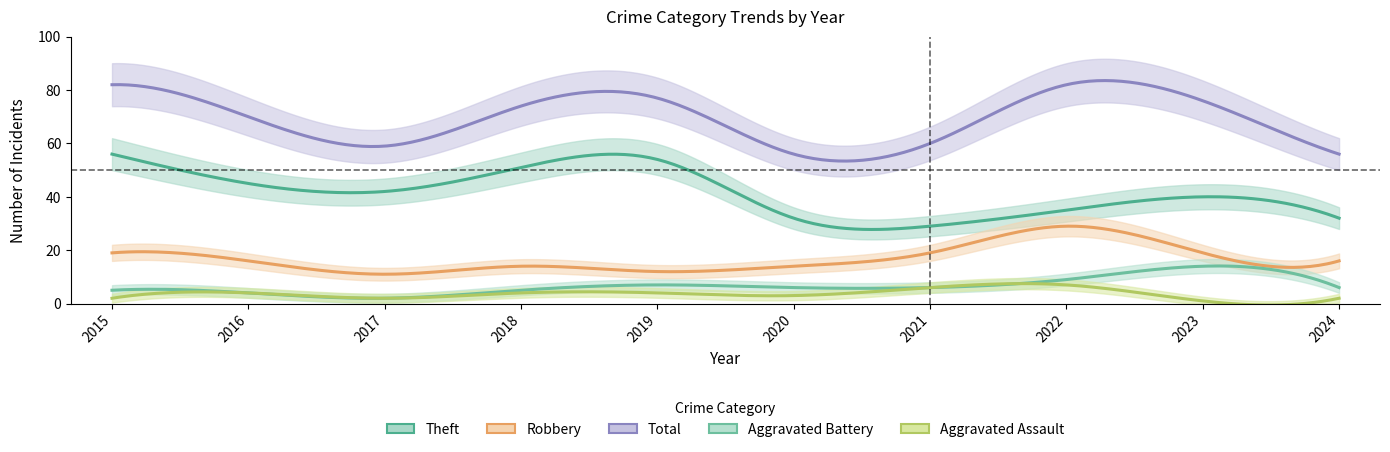

The value of Aggravated Battery at 2019 is 7. True or false?

True